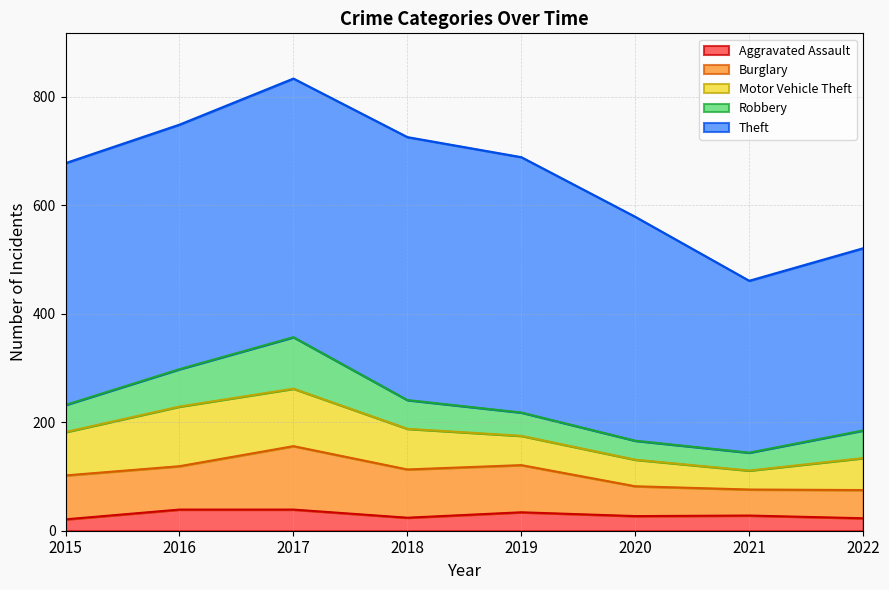

What is the average value of the Robbery series?

54